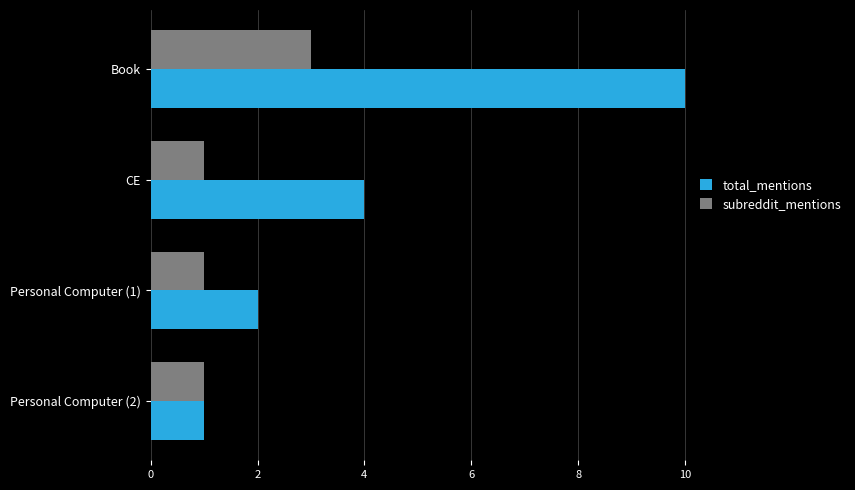

What is the sum of all subreddit_mentions values?

6